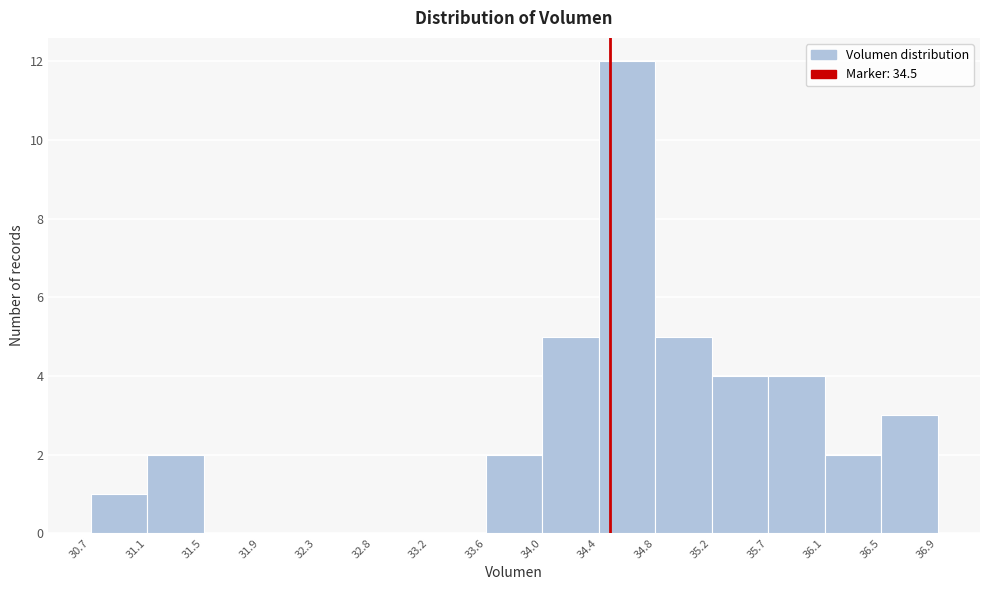

What is the height of the bar covering 34.4 to 34.8 on the x-axis? The values are not printed on the chart, so give them approximately, as read against the axis.

12